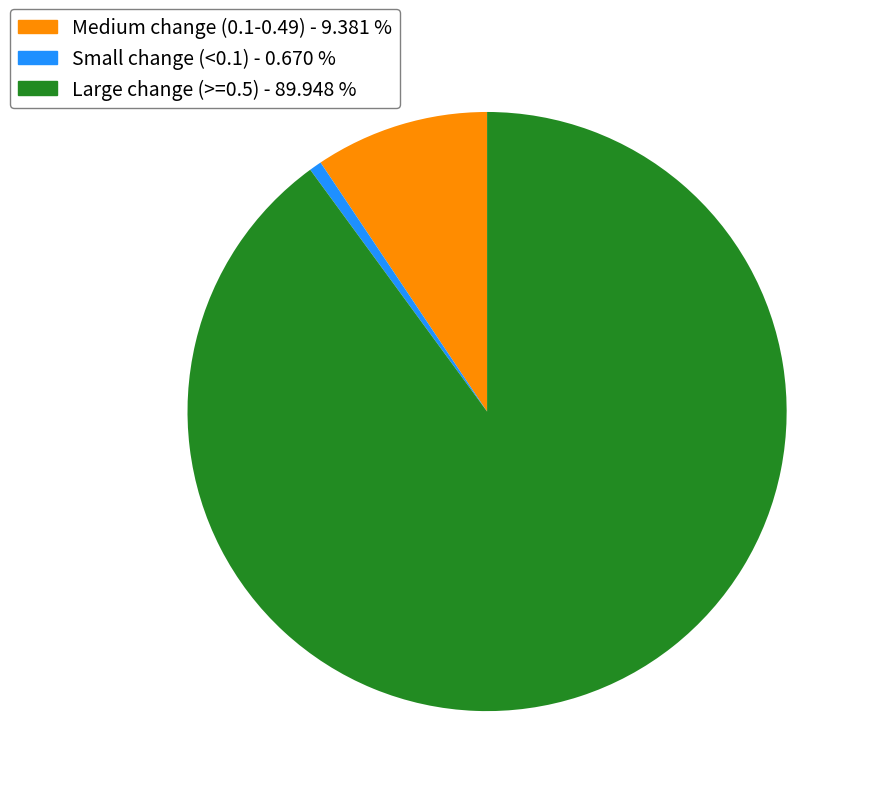

Is there any slice that represents more than half of the pie?

Yes